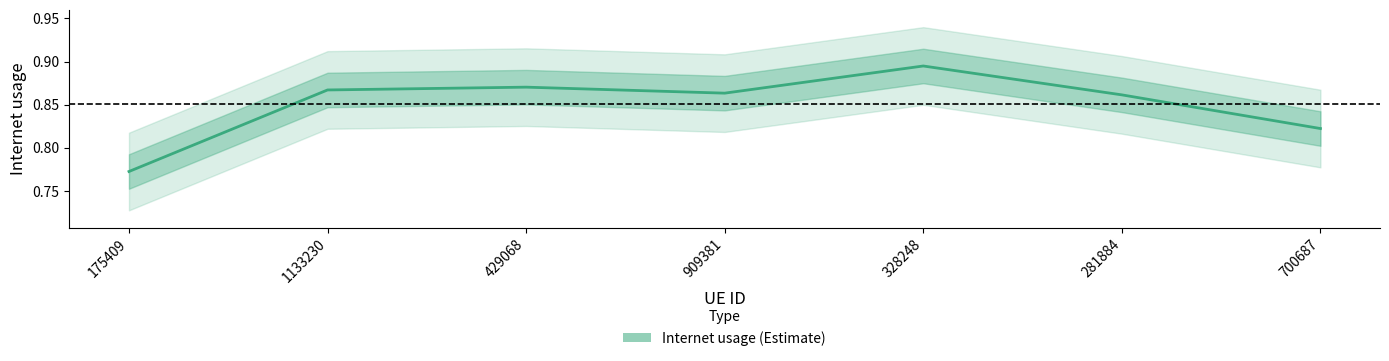

The value at 175409 is 0.8. True or false?

True